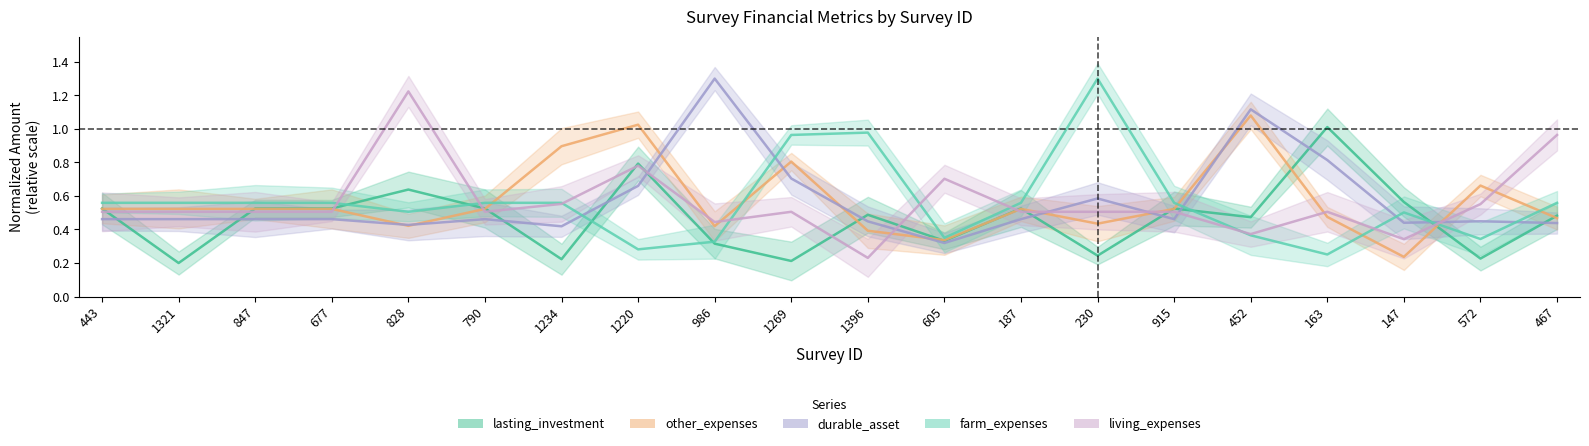

Which series ends up on top after the final intersection of durable_asset and living_expenses?

living_expenses